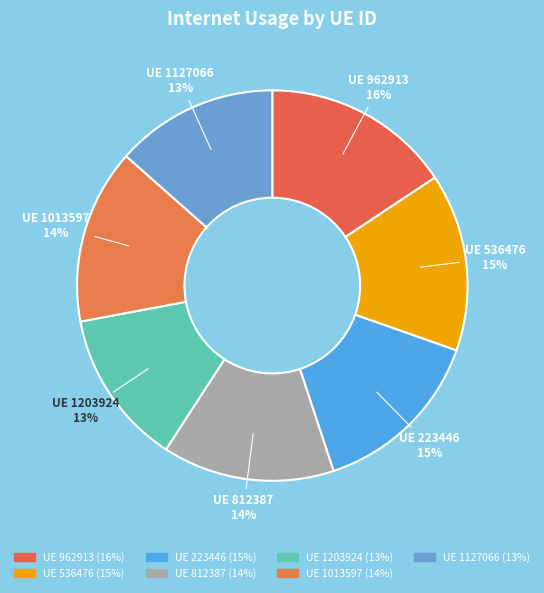

To the nearest percent, what is the average slice percentage?

14%